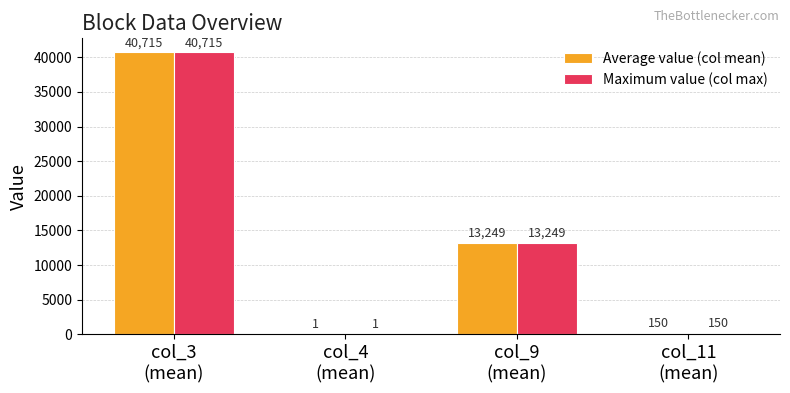

How many categories are shown in the chart?

4